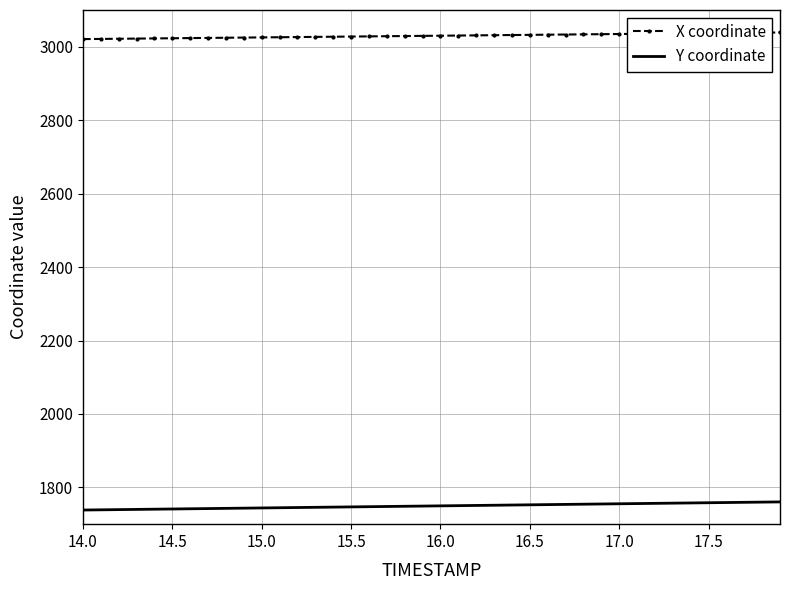

Which series has the widest spread of values?

Y coordinate